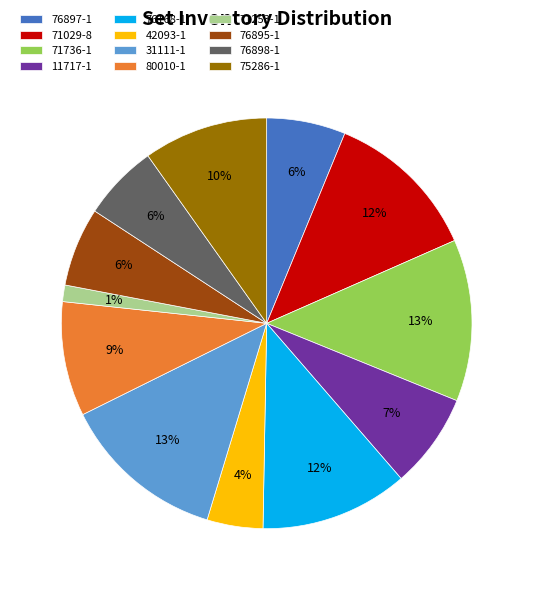

Which category has the smallest portion of the pie?

71253-1